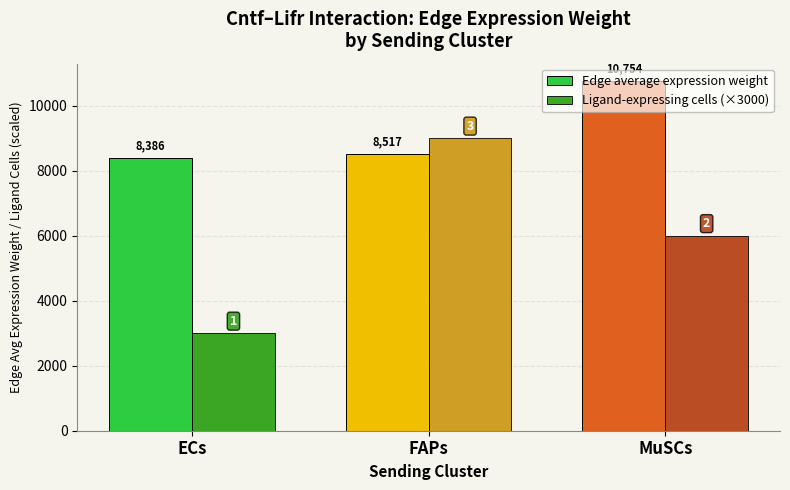

Which series has the largest range (max minus min)?

Ligand-expressing cells (×3000)